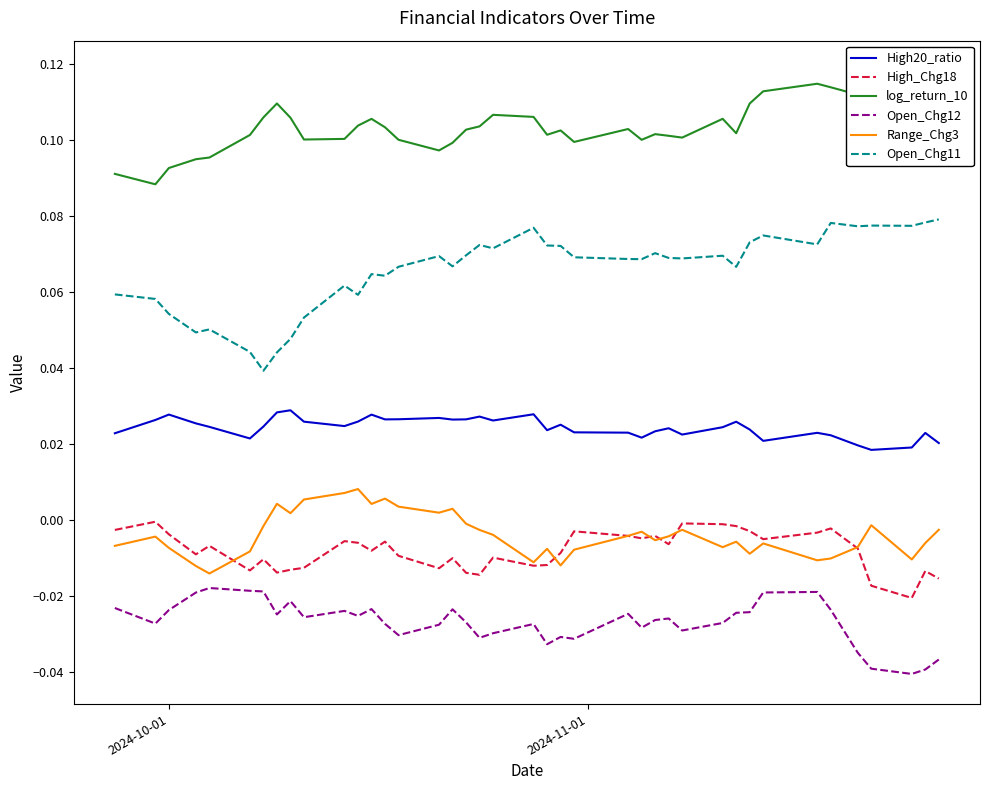

True or false: High20_ratio and Range_Chg3 intersect in this chart.

False